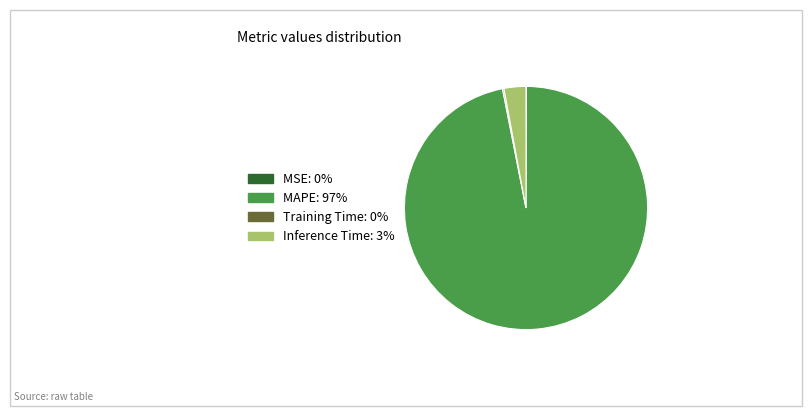

True or false: MAPE: 97% accounts for 97% of the total.

True